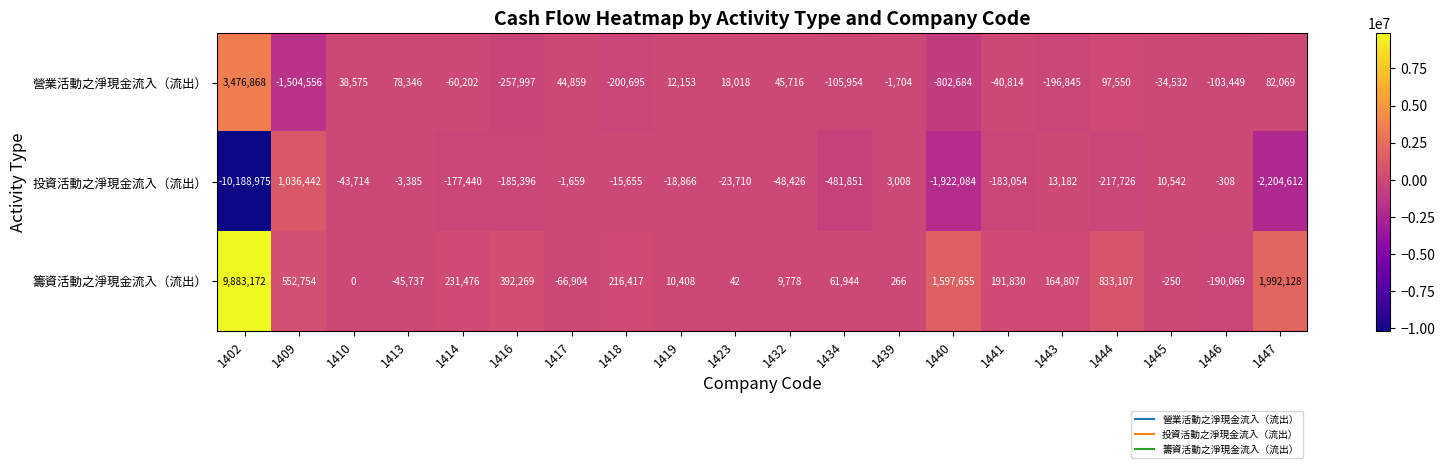

Is it true that 營業活動之淨現金流入（流出） equals 46573 at 1447?

False